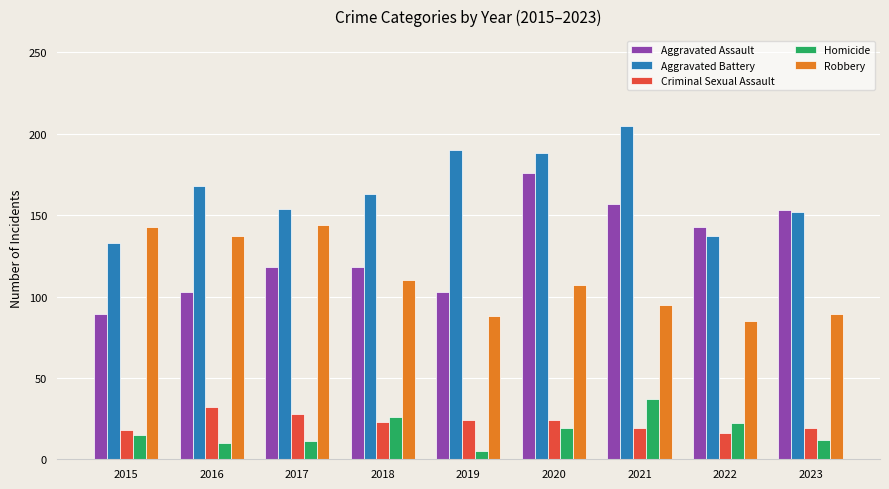

What are all the series names shown in the legend?

Aggravated Assault, Aggravated Battery, Criminal Sexual Assault, Homicide, Robbery